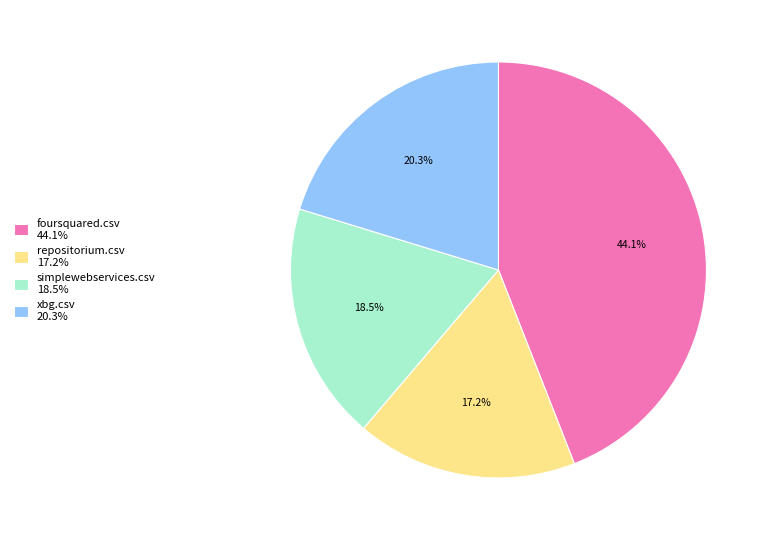

Does any single category account for the majority?

No